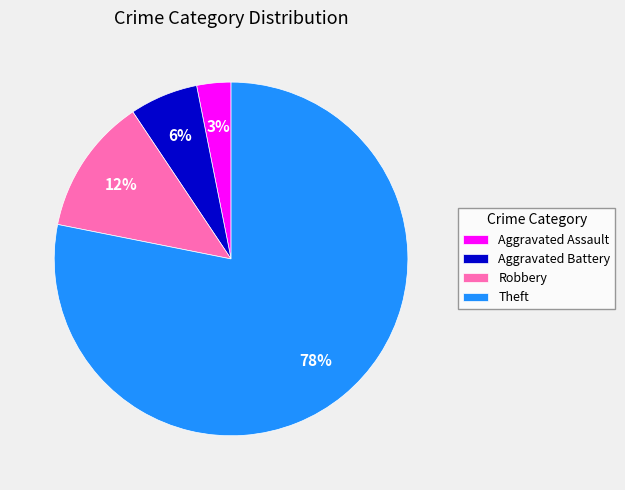

Between Theft and Aggravated Assault, which is larger?

Theft